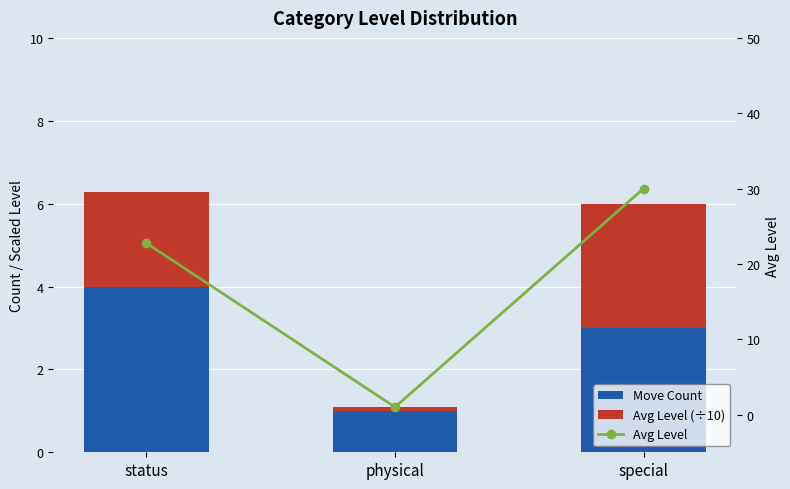

Reading left to right, what are all the values shown in this chart?

Move Count: status=4.0	physical=1.0	special=3.0
Avg Level (÷10): status=2.3	physical=0.1	special=3.0
Avg Level: status=22.8	physical=1.0	special=30.0